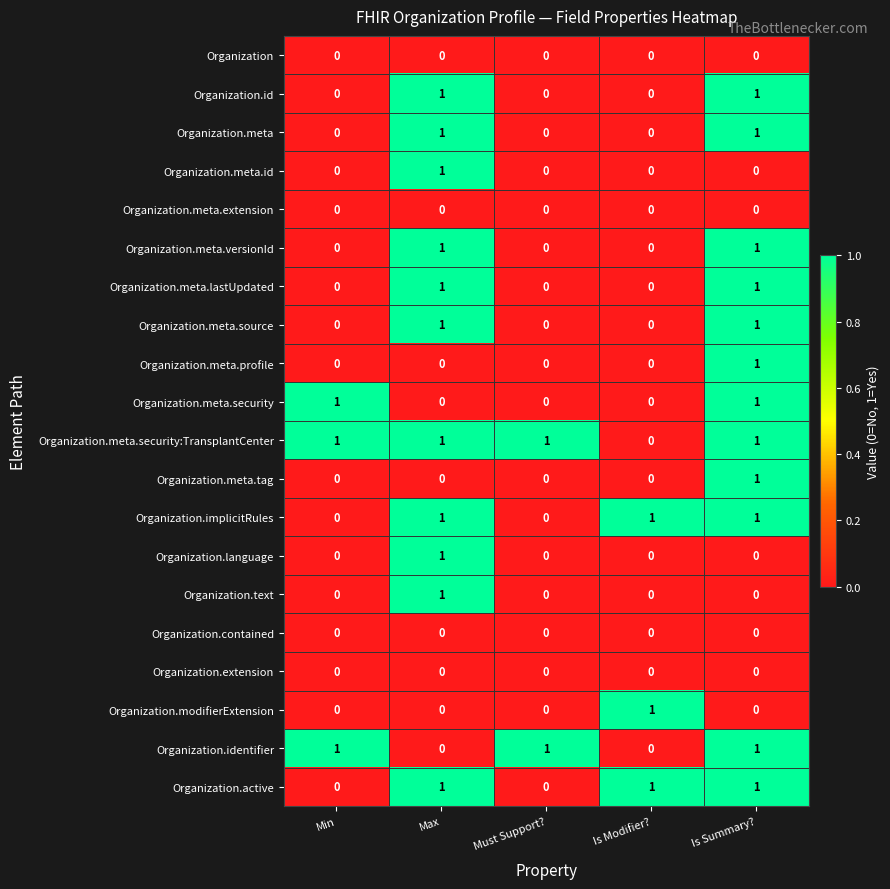

True or false: Organization has a value of 0 at Must Support?.

True